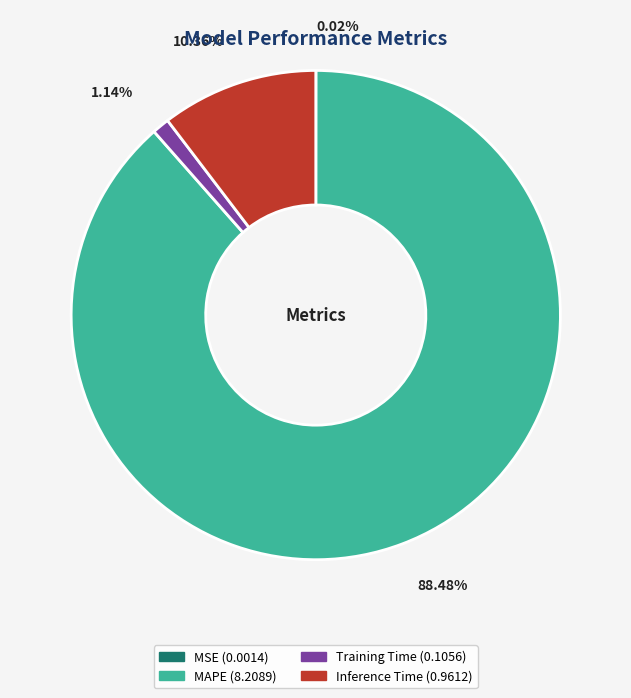

Is there any slice that represents more than half of the pie?

Yes